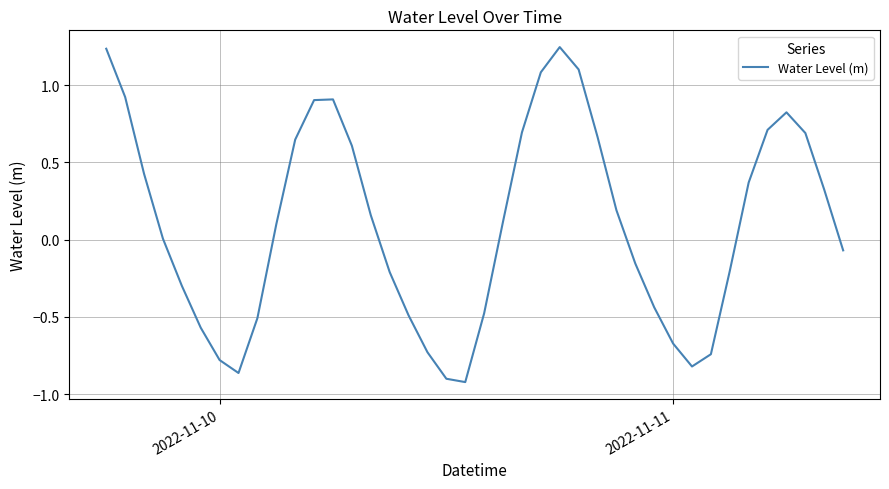

How many lines are shown in the chart?

1